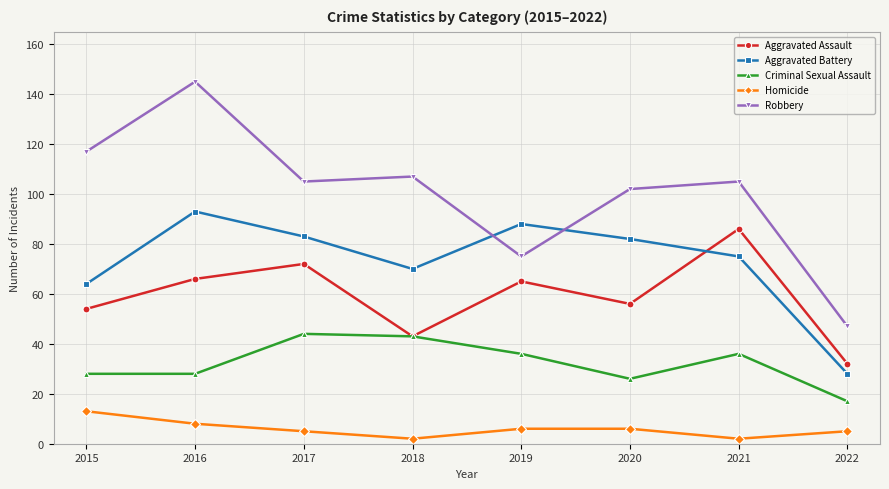

The value of Aggravated Assault at 2015 is 84. True or false?

False